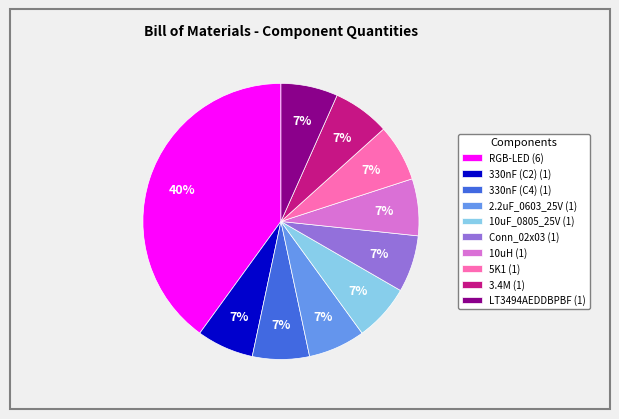

True or false: RGB-LED accounts for 53% of the total.

False